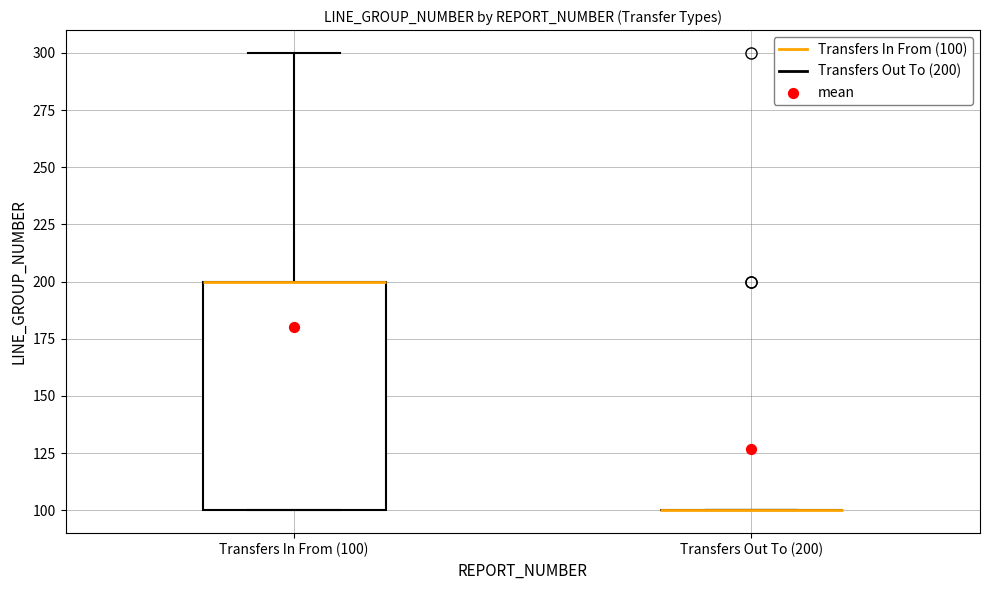

Which box is the tallest, from its lower edge to its upper edge?

Transfers In From (100)